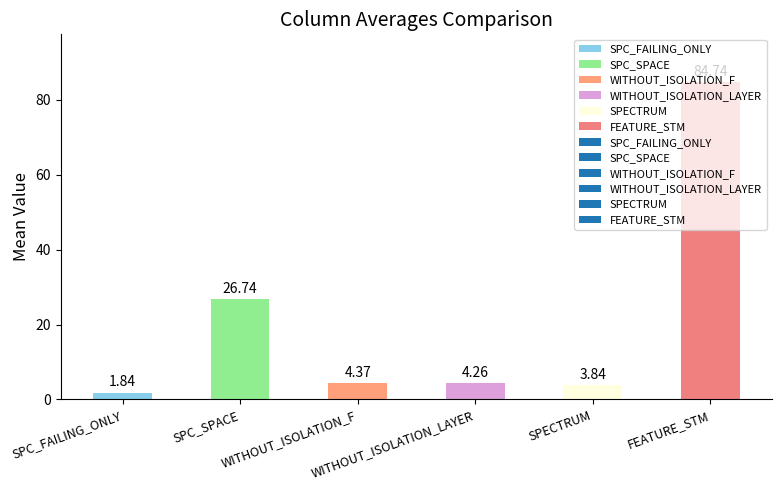

Does the chart contain any negative values?

No